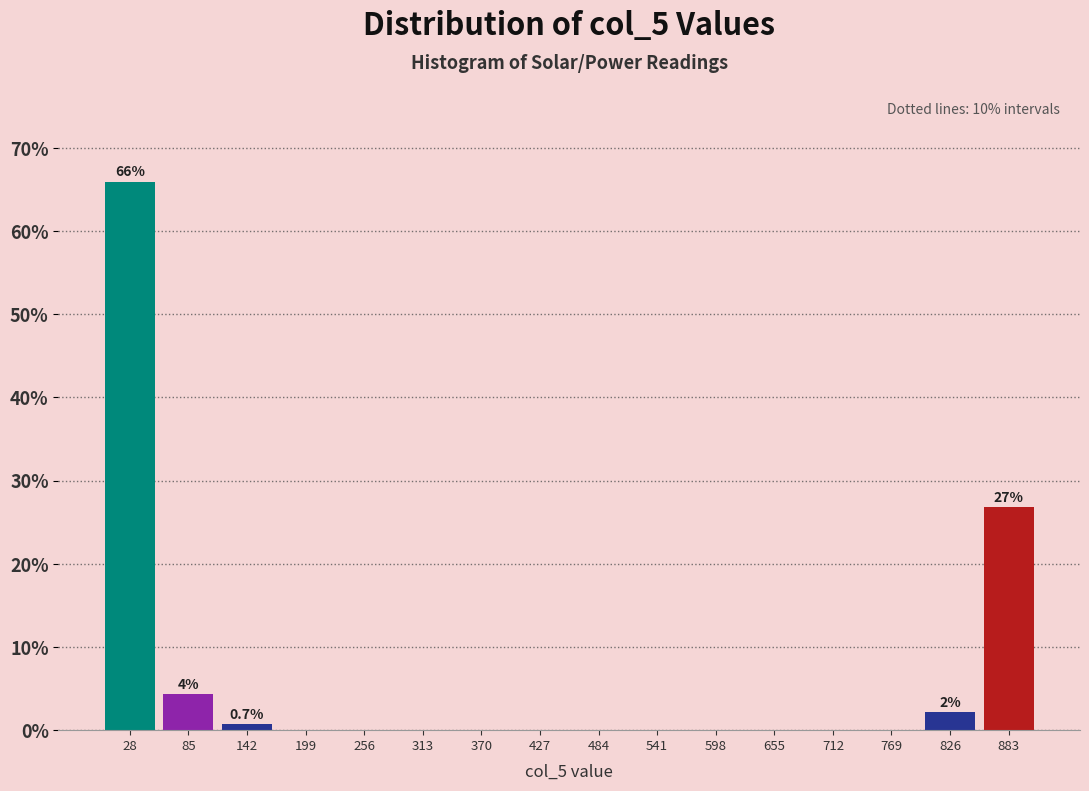

Which range on the x-axis has the tallest bar?

0 to 60